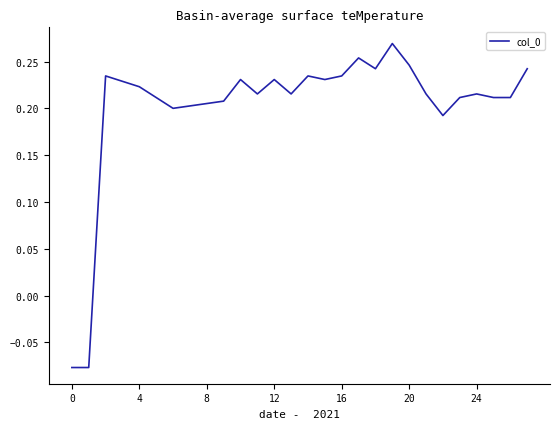

Is this an area chart (filled region under the line)?

No